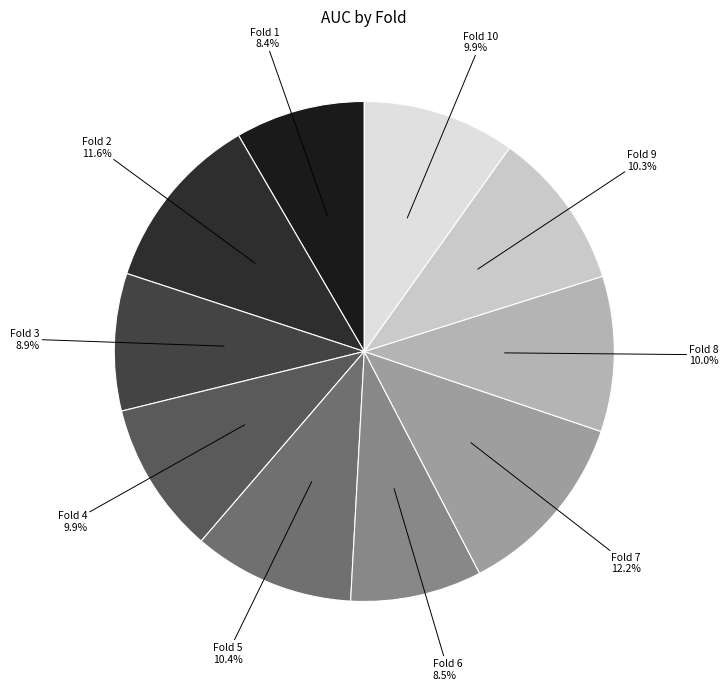

To the nearest percent, what portion does Fold 3 represent?

9%